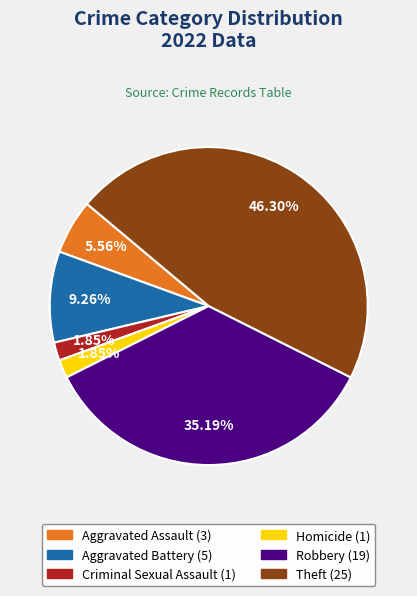

Is there a majority slice in this chart?

No